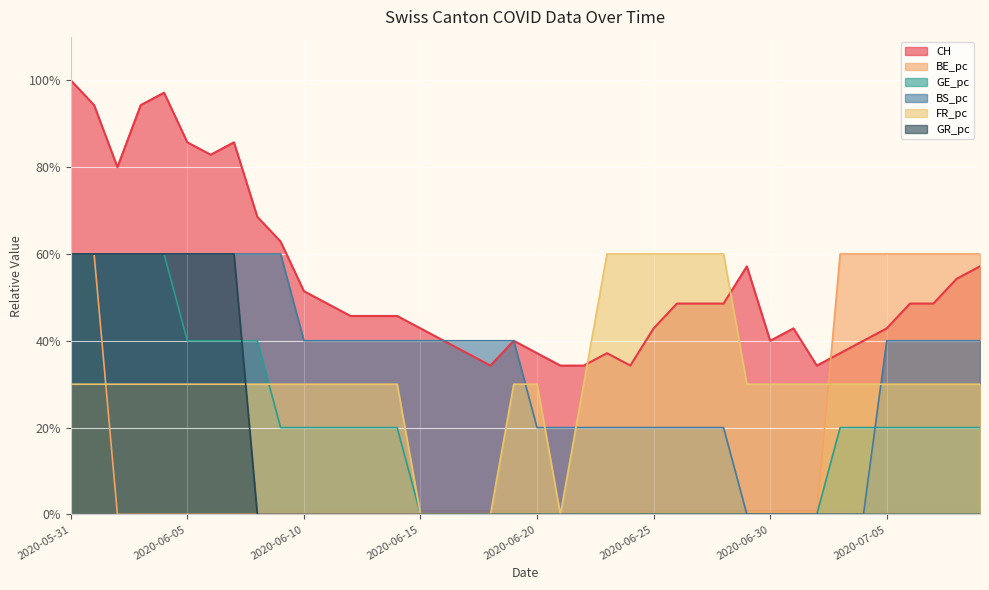

What are all the series names shown in the legend?

CH, BE_pc, GE_pc, BS_pc, FR_pc, GR_pc